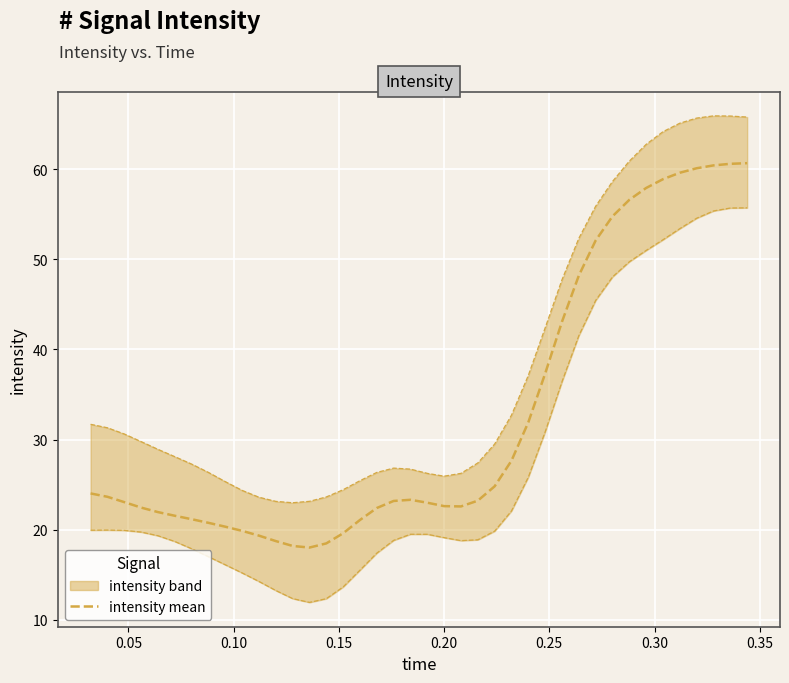

Where is the first local maximum for intensity lower?

0.05